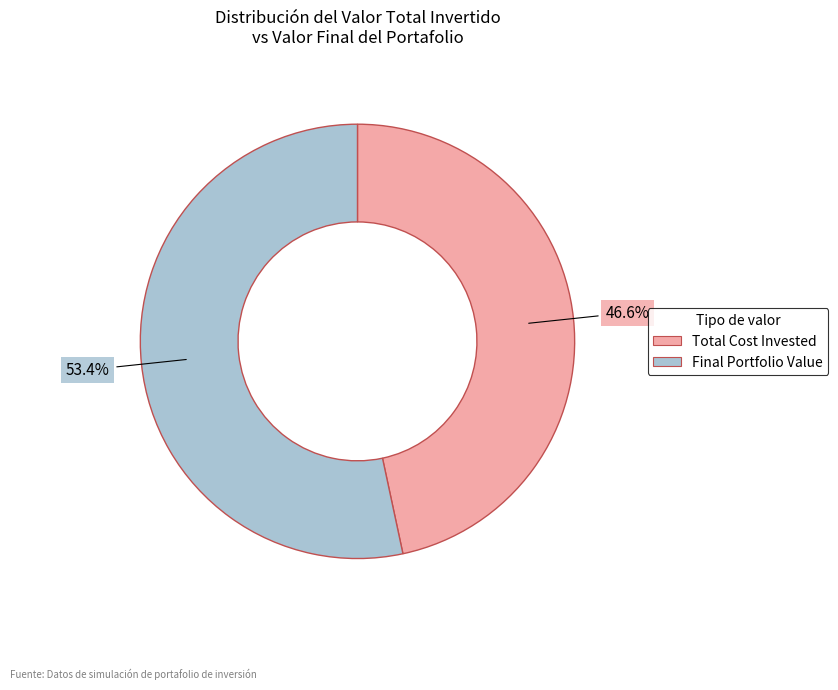

Which category has the biggest portion of the pie?

Final Portfolio Value